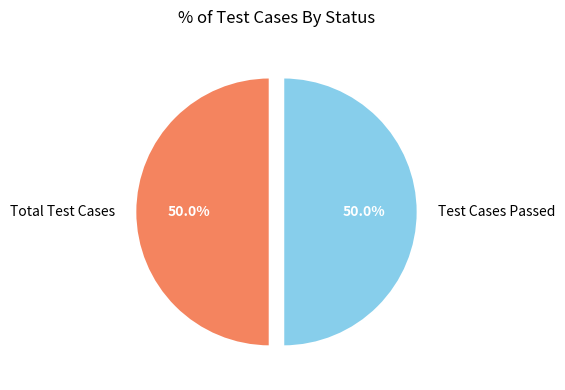

What percentage is the Test Cases Passed slice, to the nearest percent?

50%